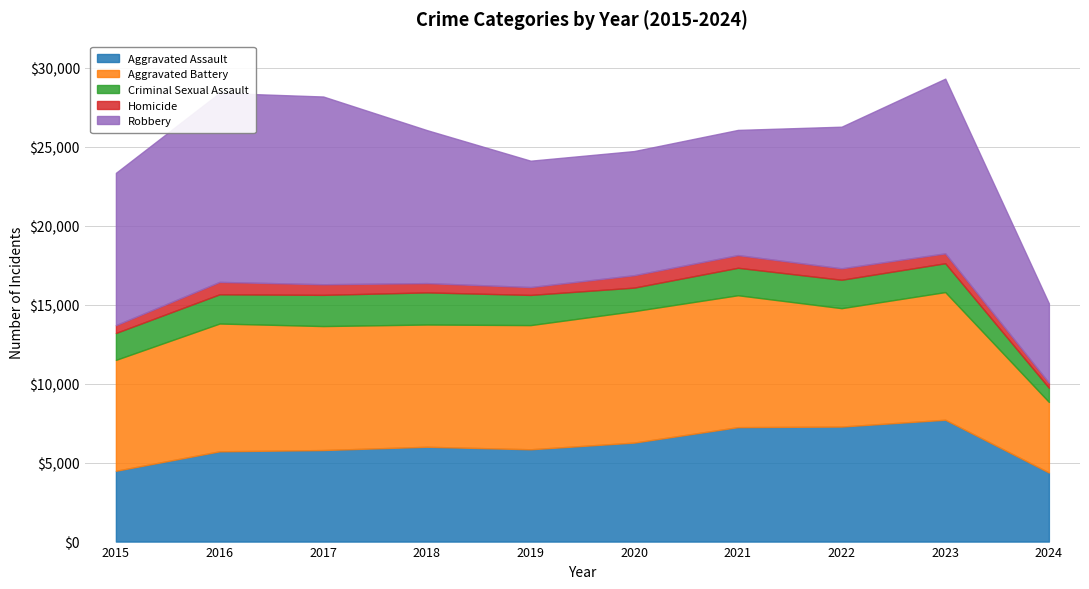

At how many categories does at least one series exceed 519?

10